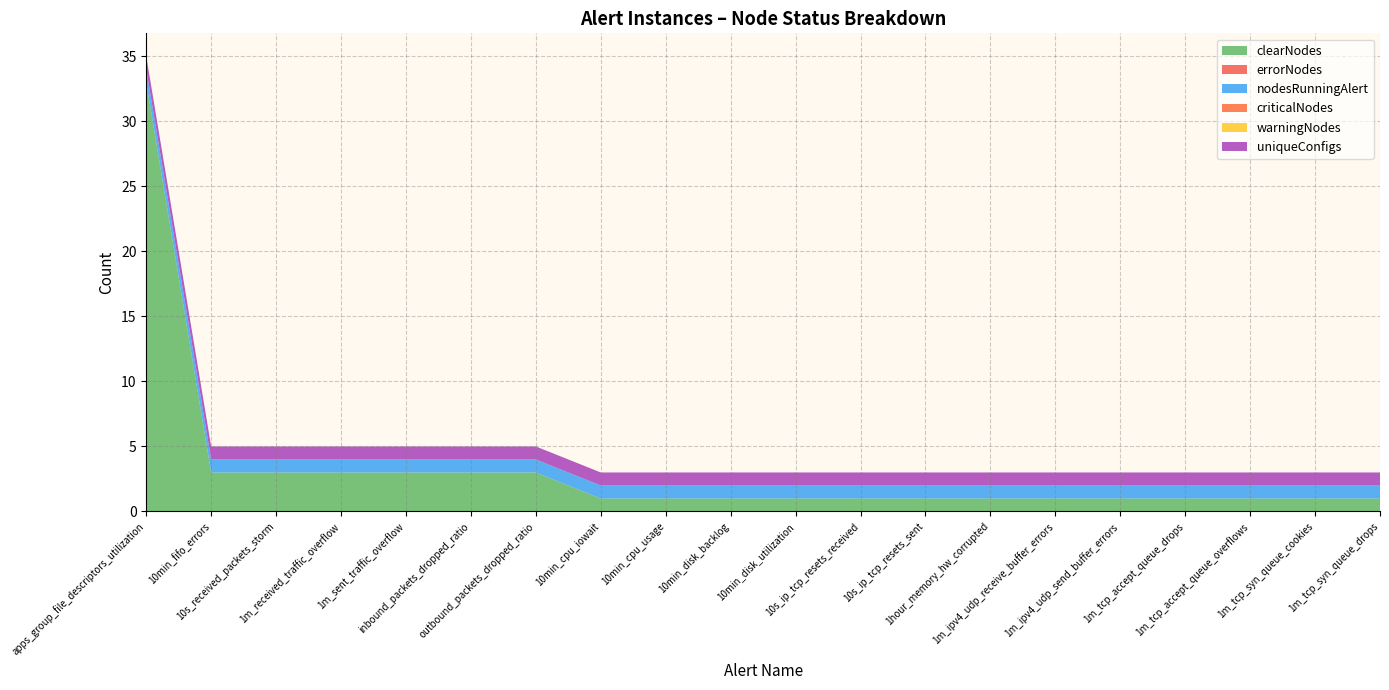

Reading left to right, what are all the values shown in this chart?

clearNodes: apps_group_file_descriptors_utilization=33	10min_fifo_errors=3	10s_received_packets_storm=3	1m_received_traffic_overflow=3	1m_sent_traffic_overflow=3	inbound_packets_dropped_ratio=3	outbound_packets_dropped_ratio=3	10min_cpu_iowait=1	10min_cpu_usage=1	10min_disk_backlog=1	10min_disk_utilization=1	10s_ip_tcp_resets_received=1	10s_ip_tcp_resets_sent=1	1hour_memory_hw_corrupted=1	1m_ipv4_udp_receive_buffer_errors=1	1m_ipv4_udp_send_buffer_errors=1	1m_tcp_accept_queue_drops=1	1m_tcp_accept_queue_overflows=1	1m_tcp_syn_queue_cookies=1	1m_tcp_syn_queue_drops=1
errorNodes: apps_group_file_descriptors_utilization=0	10min_fifo_errors=0	10s_received_packets_storm=0	1m_received_traffic_overflow=0	1m_sent_traffic_overflow=0	inbound_packets_dropped_ratio=0	outbound_packets_dropped_ratio=0	10min_cpu_iowait=0	10min_cpu_usage=0	10min_disk_backlog=0	10min_disk_utilization=0	10s_ip_tcp_resets_received=0	10s_ip_tcp_resets_sent=0	1hour_memory_hw_corrupted=0	1m_ipv4_udp_receive_buffer_errors=0	1m_ipv4_udp_send_buffer_errors=0	1m_tcp_accept_queue_drops=0	1m_tcp_accept_queue_overflows=0	1m_tcp_syn_queue_cookies=0	1m_tcp_syn_queue_drops=0
nodesRunningAlert: apps_group_file_descriptors_utilization=1	10min_fifo_errors=1	10s_received_packets_storm=1	1m_received_traffic_overflow=1	1m_sent_traffic_overflow=1	inbound_packets_dropped_ratio=1	outbound_packets_dropped_ratio=1	10min_cpu_iowait=1	10min_cpu_usage=1	10min_disk_backlog=1	10min_disk_utilization=1	10s_ip_tcp_resets_received=1	10s_ip_tcp_resets_sent=1	1hour_memory_hw_corrupted=1	1m_ipv4_udp_receive_buffer_errors=1	1m_ipv4_udp_send_buffer_errors=1	1m_tcp_accept_queue_drops=1	1m_tcp_accept_queue_overflows=1	1m_tcp_syn_queue_cookies=1	1m_tcp_syn_queue_drops=1
criticalNodes: apps_group_file_descriptors_utilization=0	10min_fifo_errors=0	10s_received_packets_storm=0	1m_received_traffic_overflow=0	1m_sent_traffic_overflow=0	inbound_packets_dropped_ratio=0	outbound_packets_dropped_ratio=0	10min_cpu_iowait=0	10min_cpu_usage=0	10min_disk_backlog=0	10min_disk_utilization=0	10s_ip_tcp_resets_received=0	10s_ip_tcp_resets_sent=0	1hour_memory_hw_corrupted=0	1m_ipv4_udp_receive_buffer_errors=0	1m_ipv4_udp_send_buffer_errors=0	1m_tcp_accept_queue_drops=0	1m_tcp_accept_queue_overflows=0	1m_tcp_syn_queue_cookies=0	1m_tcp_syn_queue_drops=0
warningNodes: apps_group_file_descriptors_utilization=0	10min_fifo_errors=0	10s_received_packets_storm=0	1m_received_traffic_overflow=0	1m_sent_traffic_overflow=0	inbound_packets_dropped_ratio=0	outbound_packets_dropped_ratio=0	10min_cpu_iowait=0	10min_cpu_usage=0	10min_disk_backlog=0	10min_disk_utilization=0	10s_ip_tcp_resets_received=0	10s_ip_tcp_resets_sent=0	1hour_memory_hw_corrupted=0	1m_ipv4_udp_receive_buffer_errors=0	1m_ipv4_udp_send_buffer_errors=0	1m_tcp_accept_queue_drops=0	1m_tcp_accept_queue_overflows=0	1m_tcp_syn_queue_cookies=0	1m_tcp_syn_queue_drops=0
uniqueConfigs: apps_group_file_descriptors_utilization=1	10min_fifo_errors=1	10s_received_packets_storm=1	1m_received_traffic_overflow=1	1m_sent_traffic_overflow=1	inbound_packets_dropped_ratio=1	outbound_packets_dropped_ratio=1	10min_cpu_iowait=1	10min_cpu_usage=1	10min_disk_backlog=1	10min_disk_utilization=1	10s_ip_tcp_resets_received=1	10s_ip_tcp_resets_sent=1	1hour_memory_hw_corrupted=1	1m_ipv4_udp_receive_buffer_errors=1	1m_ipv4_udp_send_buffer_errors=1	1m_tcp_accept_queue_drops=1	1m_tcp_accept_queue_overflows=1	1m_tcp_syn_queue_cookies=1	1m_tcp_syn_queue_drops=1